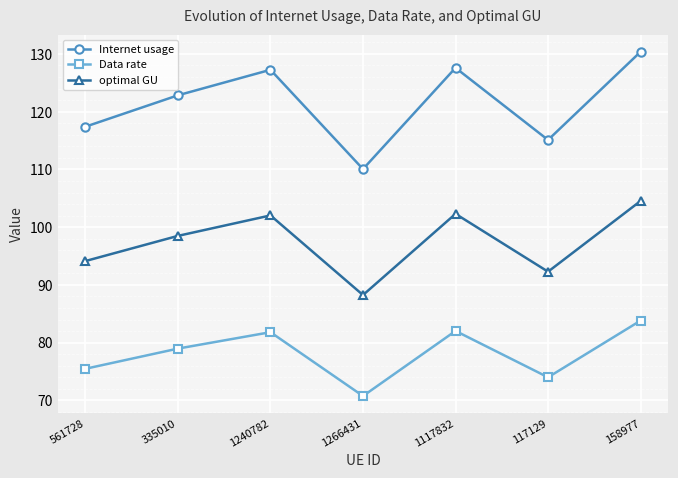

What position from the left is 335010?

2